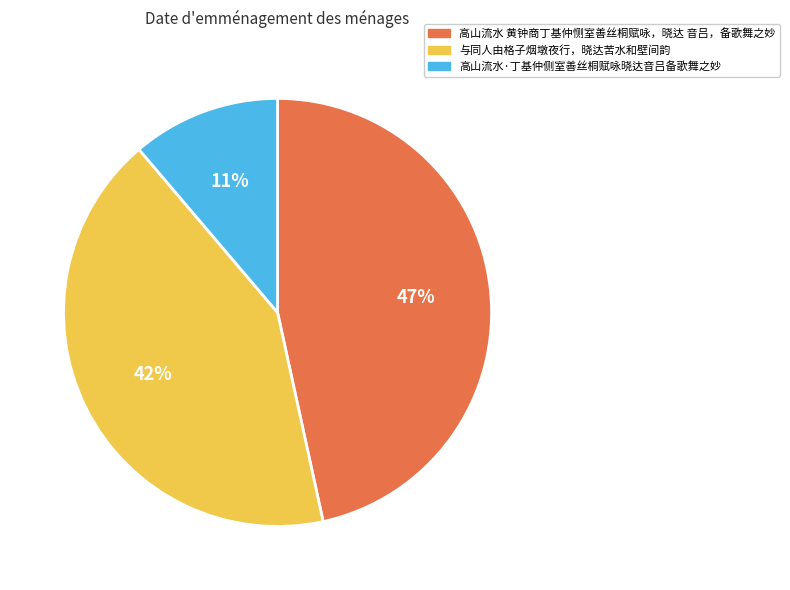

What is the largest slice in the pie chart?

高山流水 黄钟商丁基仲恻室善丝桐赋咏，晓达 音吕，备歌舞之妙